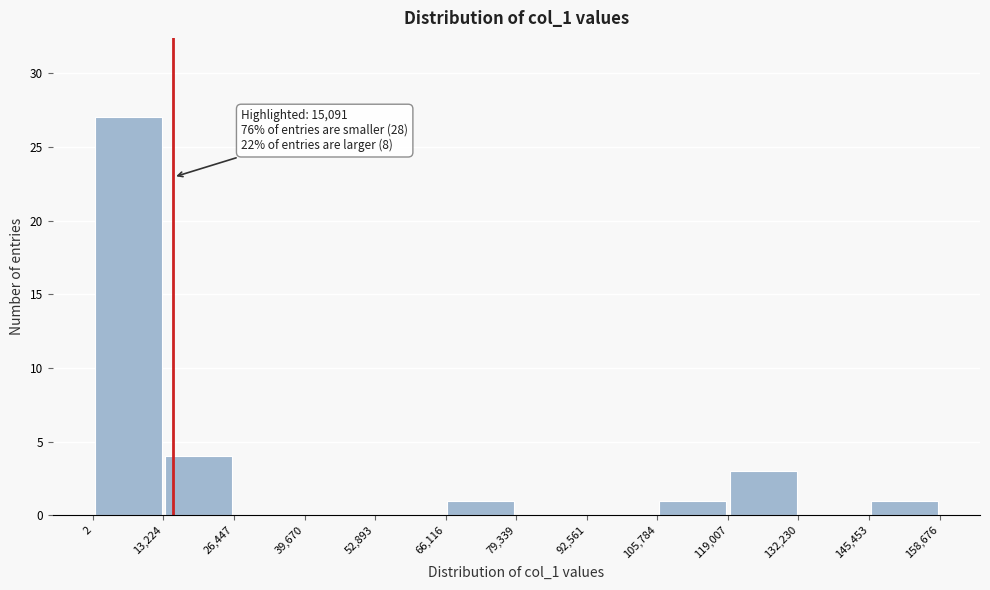

Over which range of the x-axis is the bar tallest?

2 to 13,224